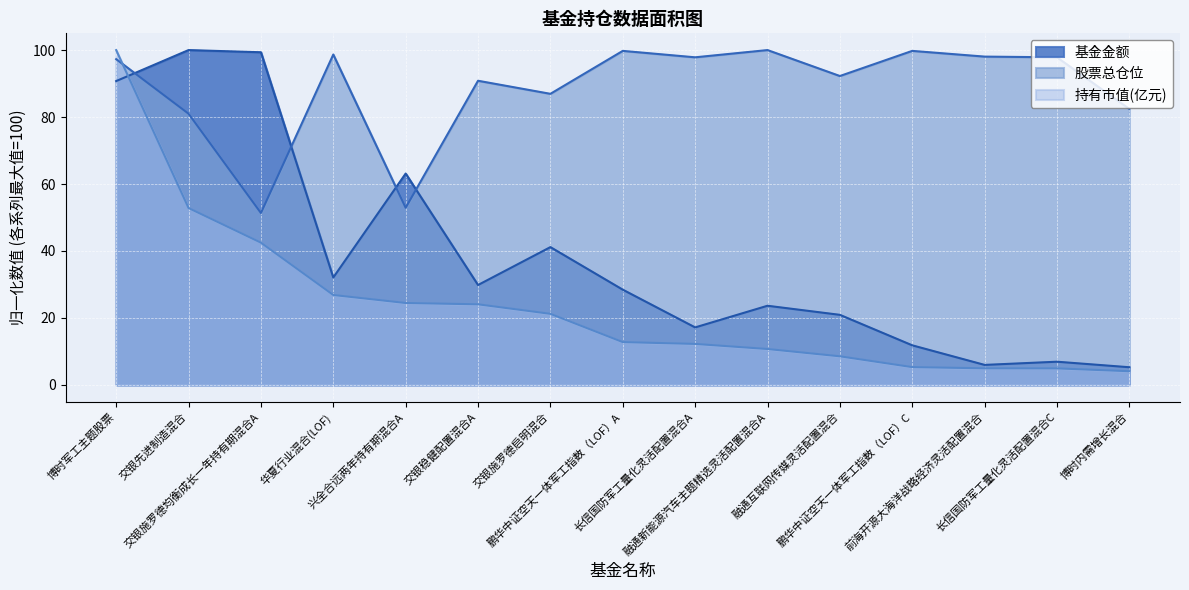

Which has a higher value, 交银稳健配置混合A or 鹏华中证空天一体军工指数（LOF）C?

交银稳健配置混合A